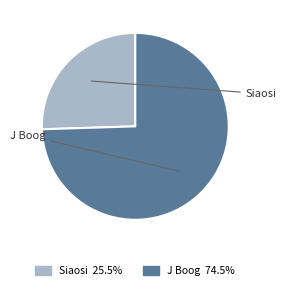

Which slice represents more than half of the pie?

J Boog